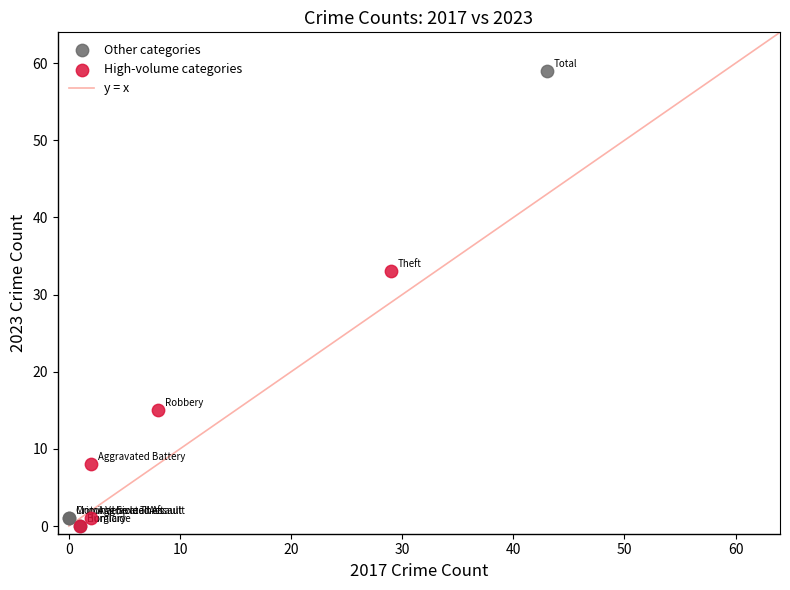

Which series has the widest spread of Y values?

Other categories